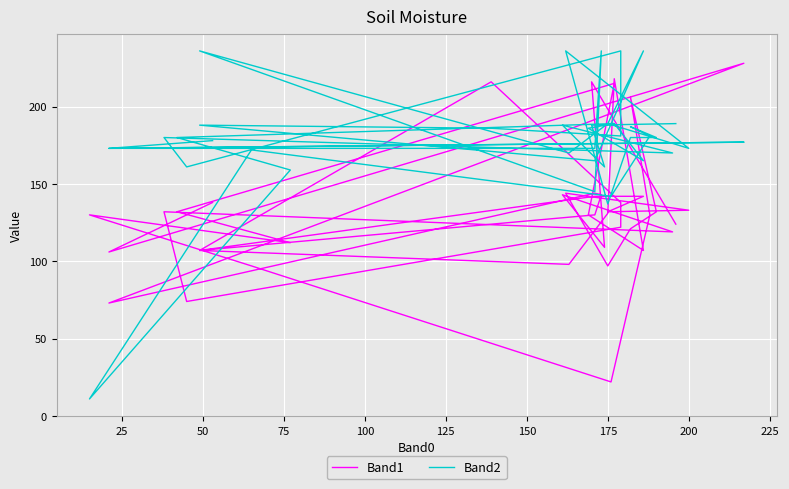

List the series in order of their overall mean, highest first.

Band2, Band1